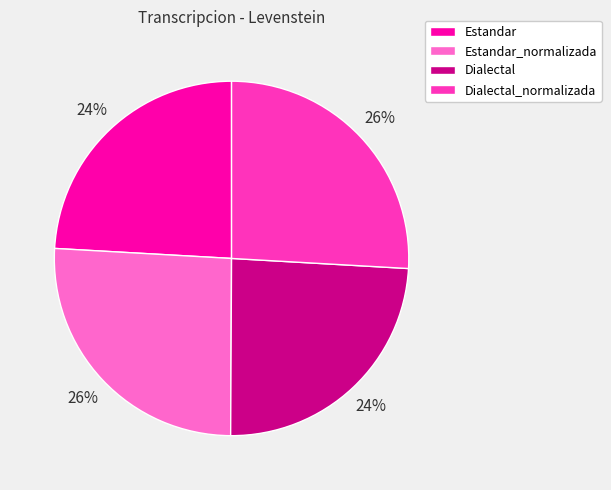

What is the ratio of the value at Estandar_normalizada to the value at Dialectal?

1.1